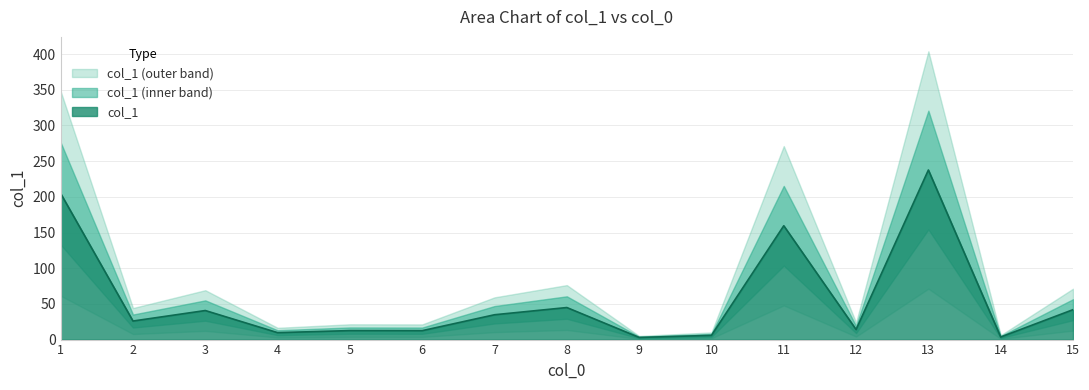

What is the maximum value for col_1?

237.6